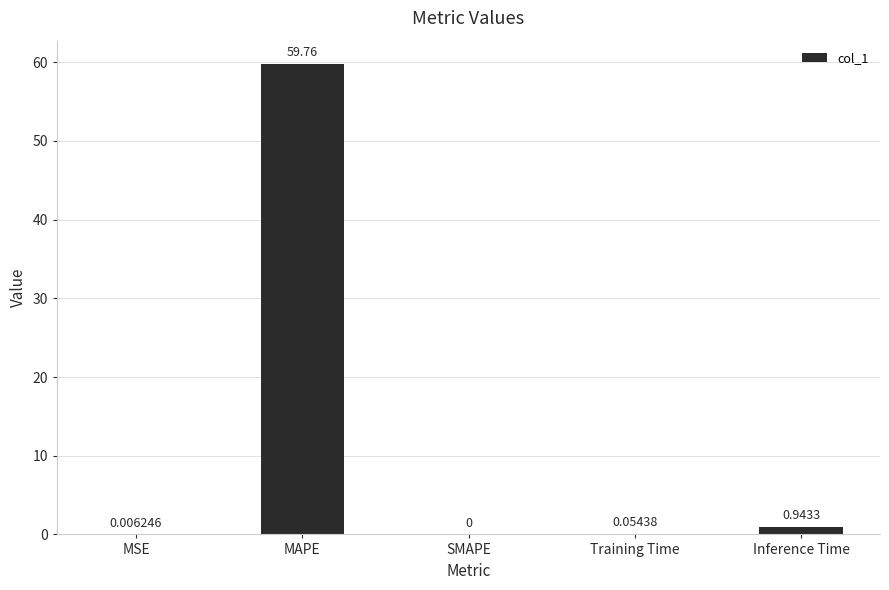

Which has a higher value, Inference Time or SMAPE?

Inference Time